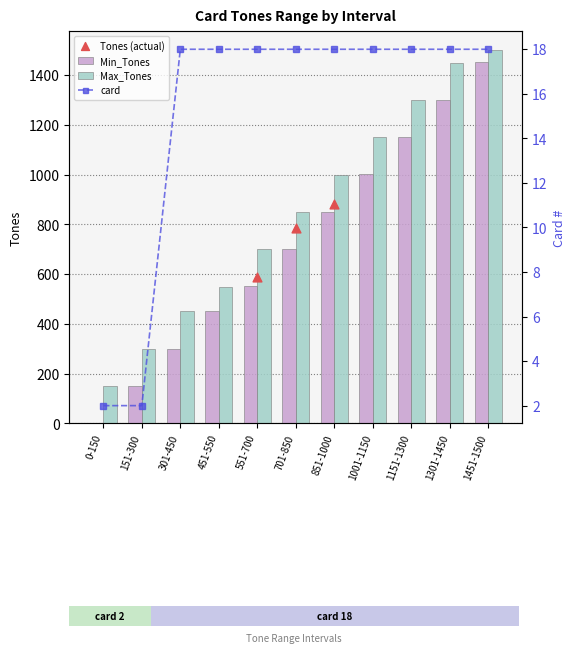

Which series contains the highest Y value?

Max_Tones